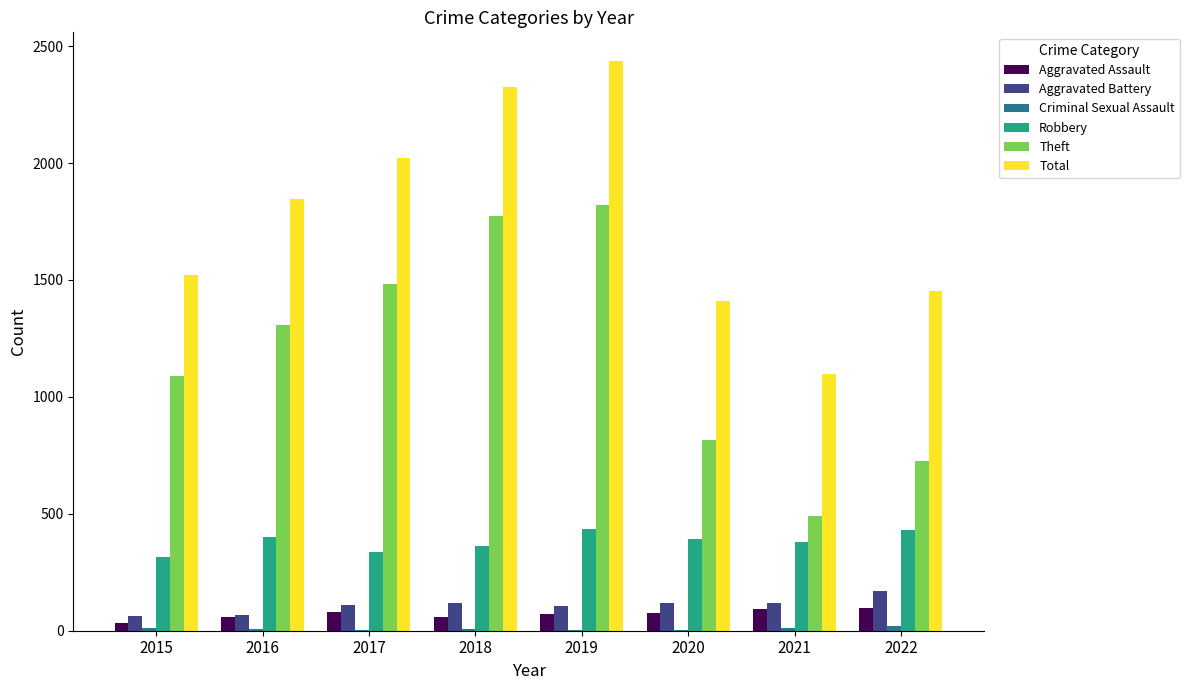

Are the bars horizontal?

No